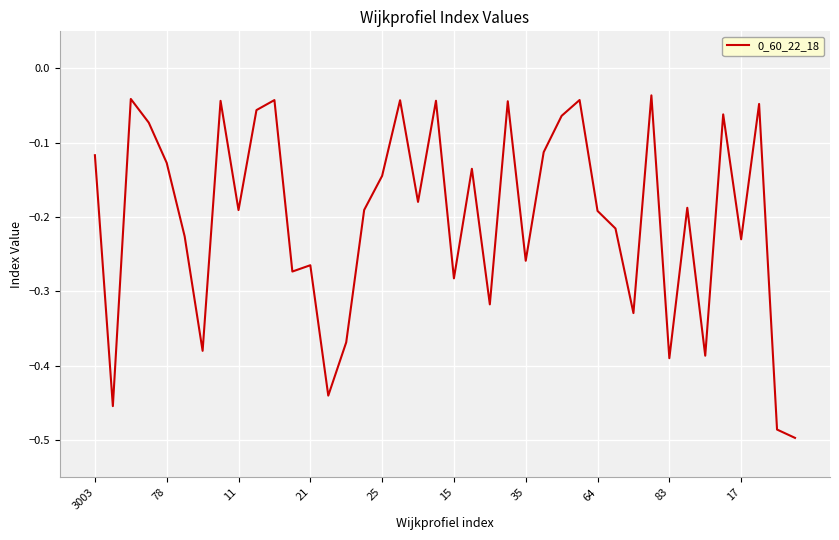

What is the difference between the maximum and minimum values?

0.5